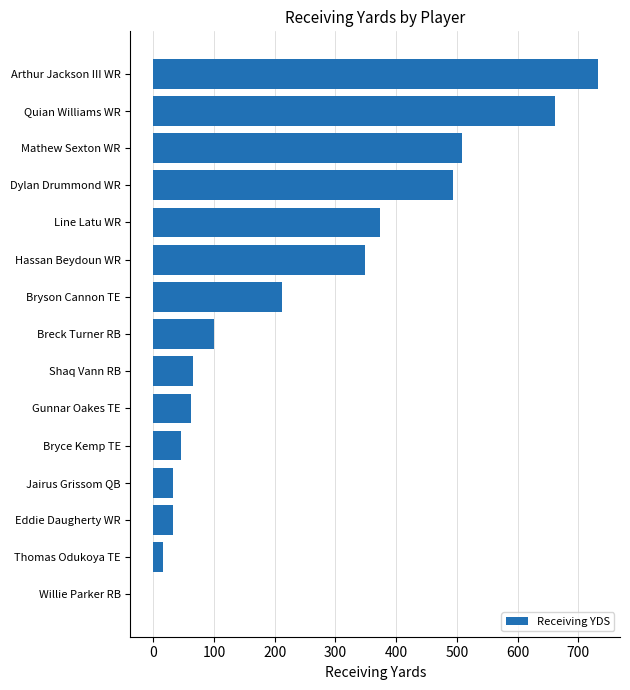

What is the greatest value displayed?

732